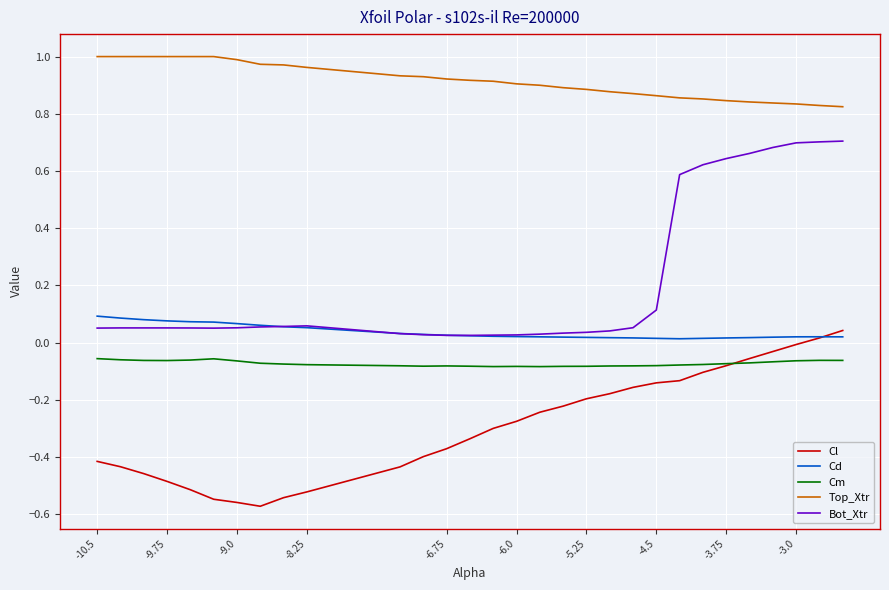

Which series has the largest range (max minus min)?

Bot_Xtr